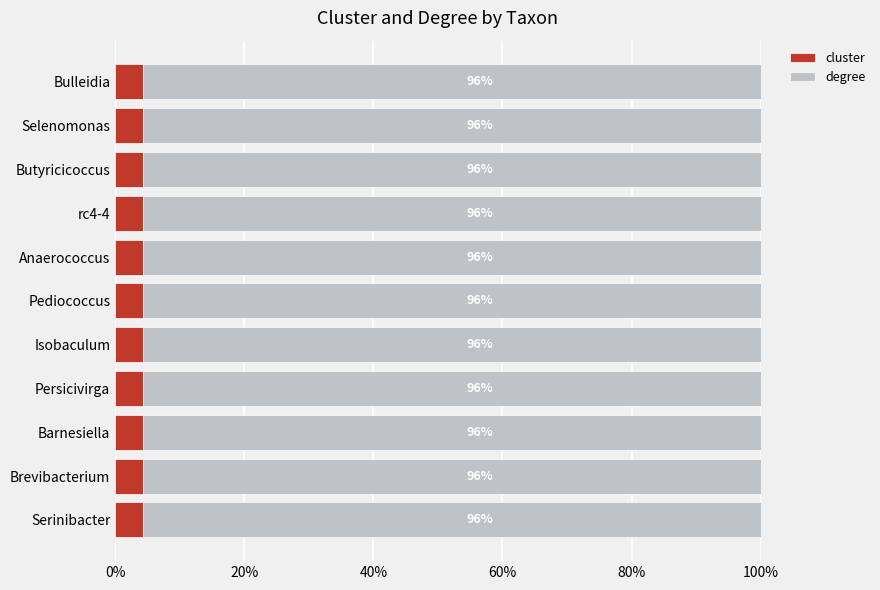

The value of cluster at rc4-4 is 7.7. True or false?

False